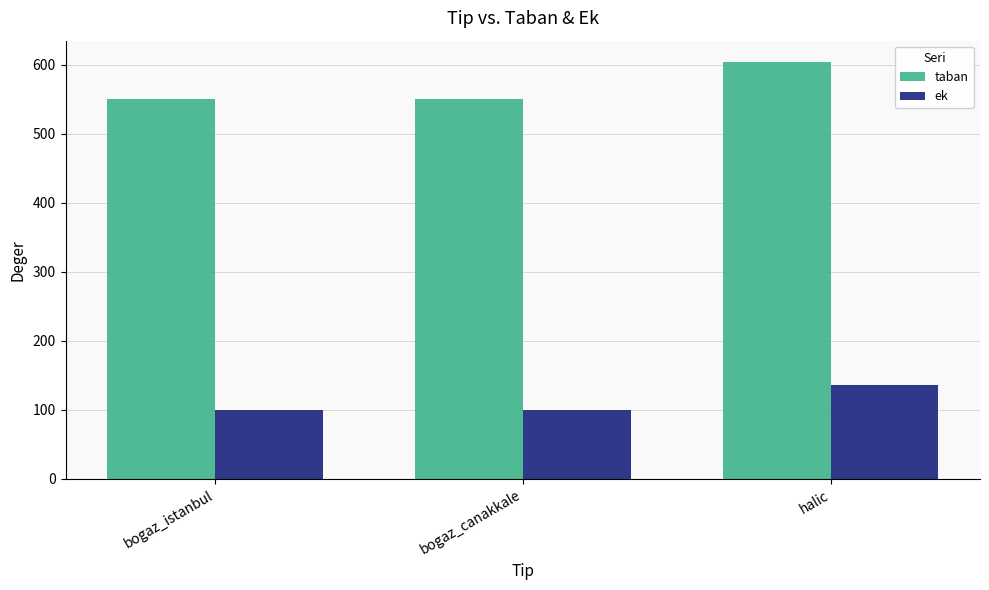

What is the maximum value for ek?

136